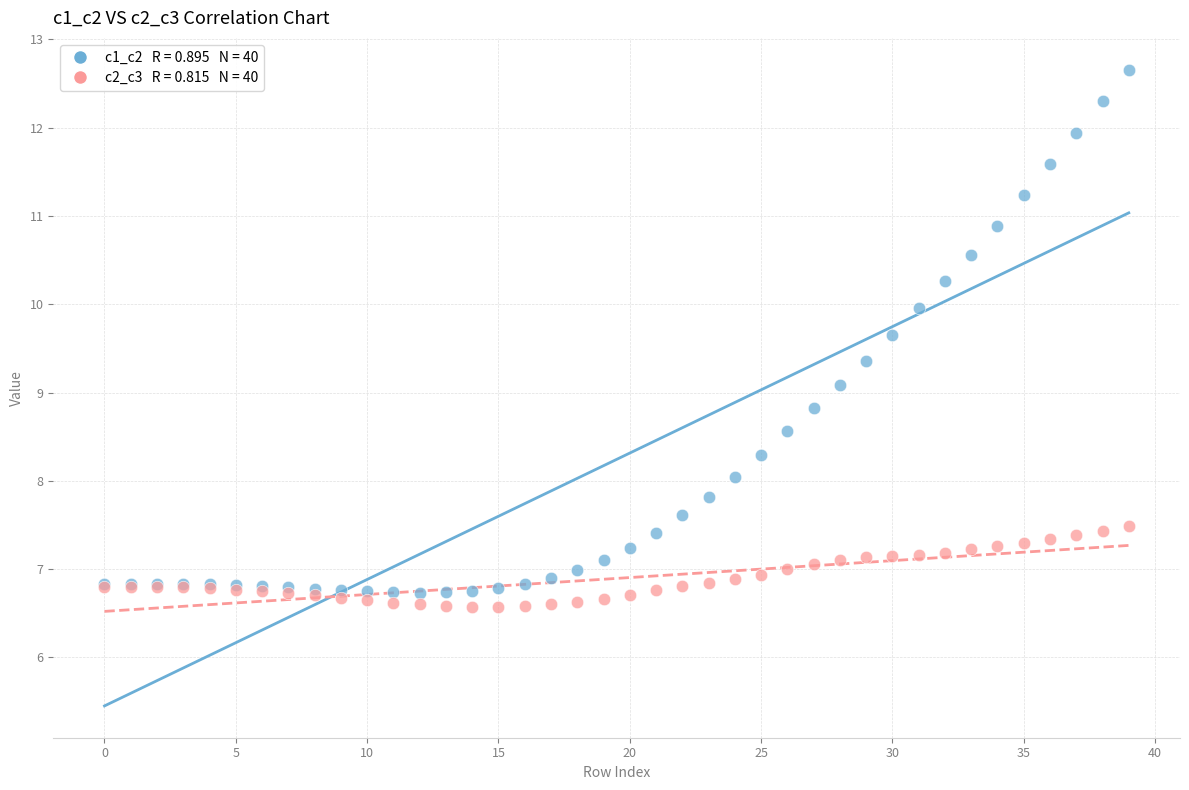

Across all series, what Y value is closest to 9?

9.1